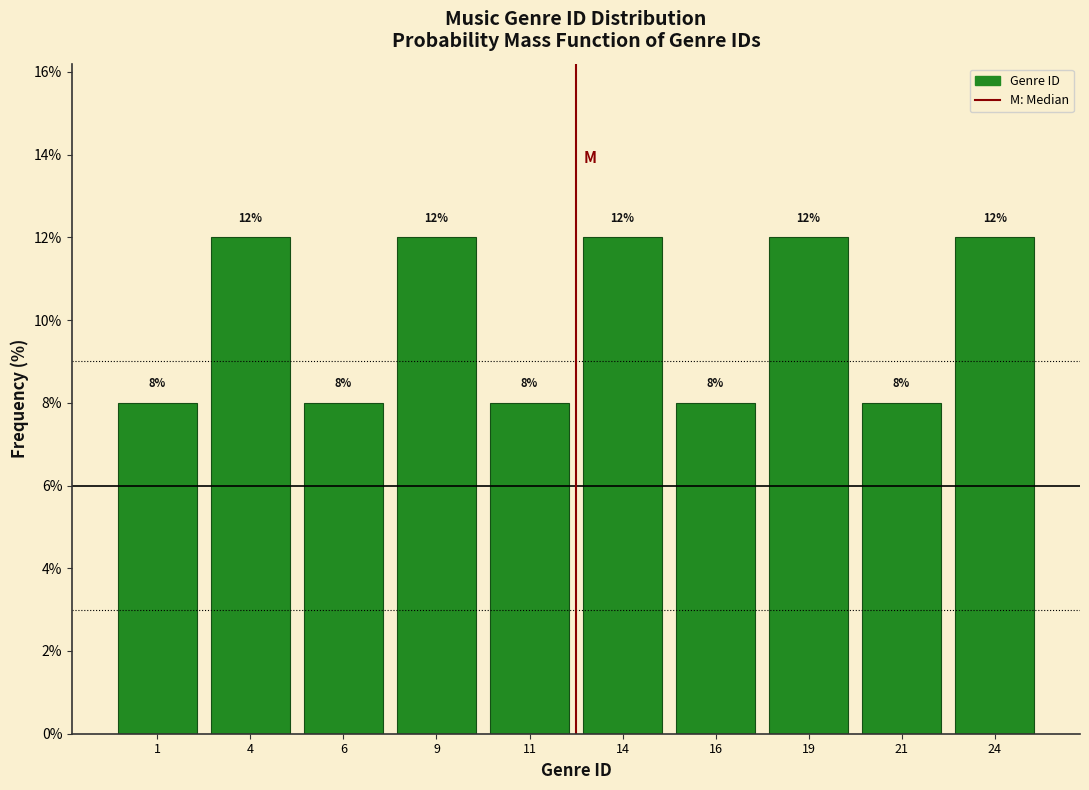

Reading left to right, transcribe all the data shown in this chart.

1=8	4=12	6=8	9=12	11=8	14=12	16=8	19=12	21=8	24=12